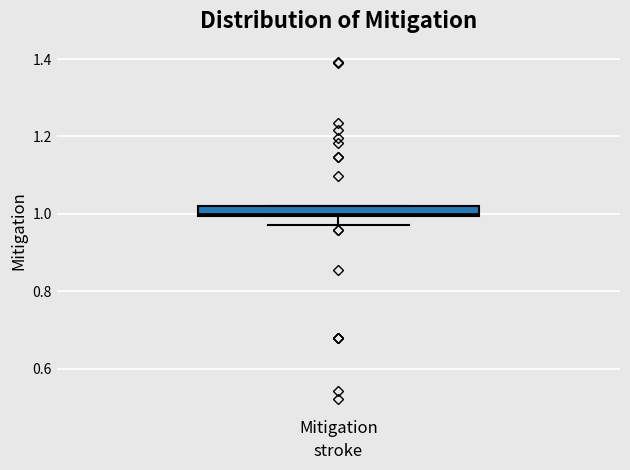

Where does the lower whisker of the box for Mitigation end on the y-axis? The values are not printed on the chart, so give them approximately, as read against the axis.

0.98